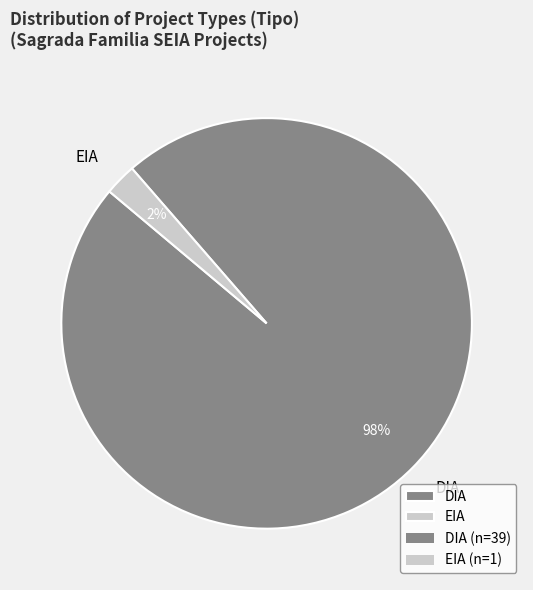

Count the number of slices in the pie.

2